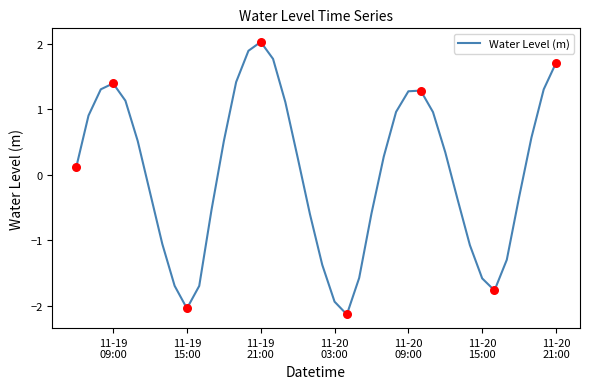

What is the minimum value shown in the chart?

-2.1